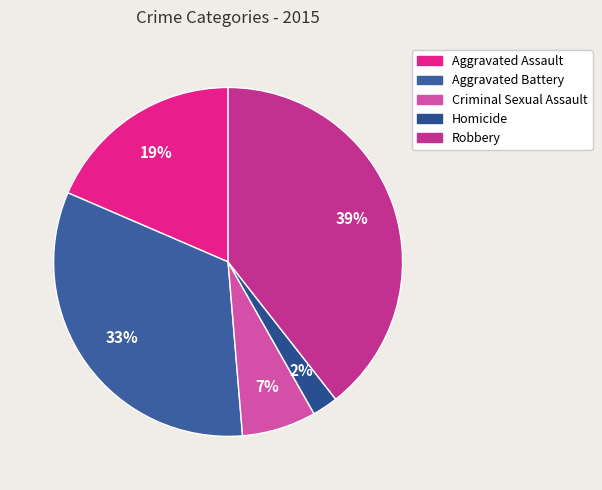

Between Aggravated Battery and Robbery, which is larger?

Robbery